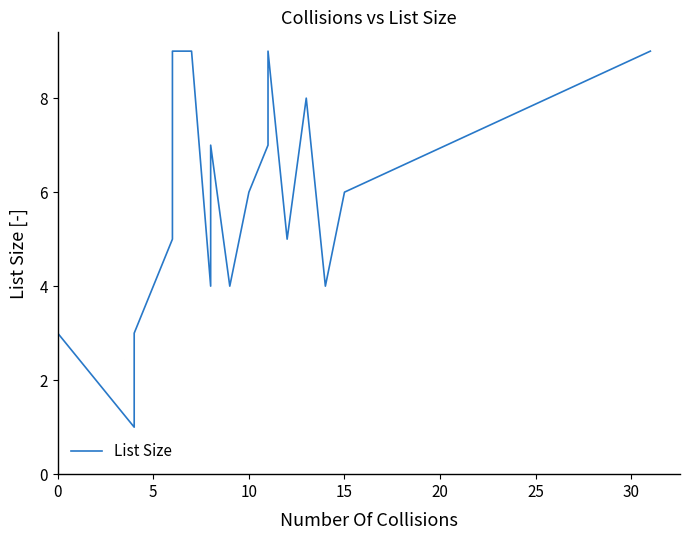

How many points are higher than both their immediate neighbors (excluding endpoints)?

4